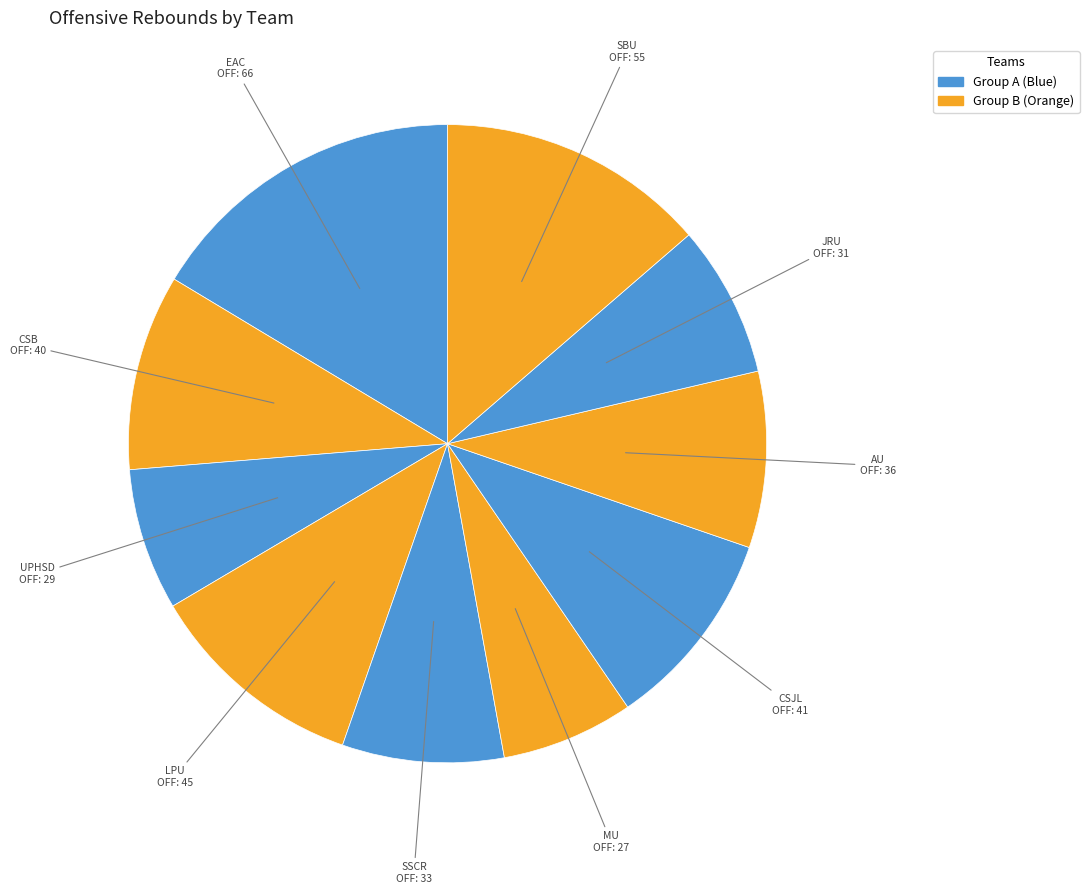

Is it true that SBU is 20% of the pie?

False